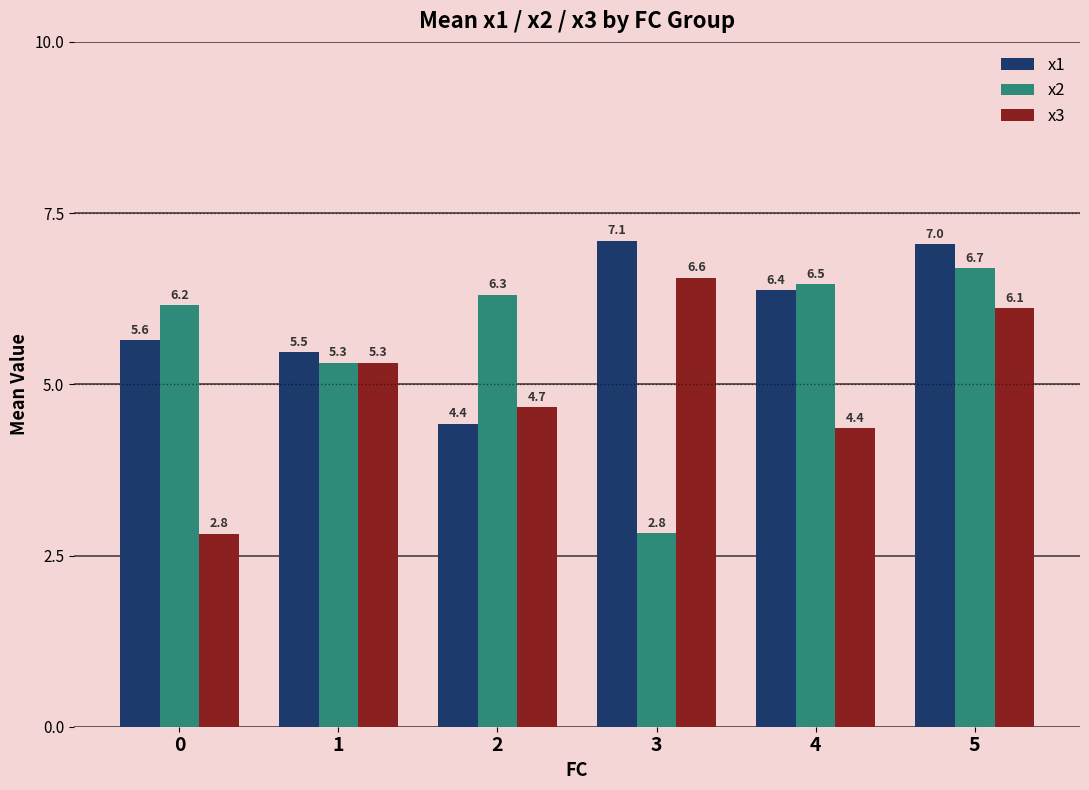

The x3 series shows 3.0 at 4. True or false?

False